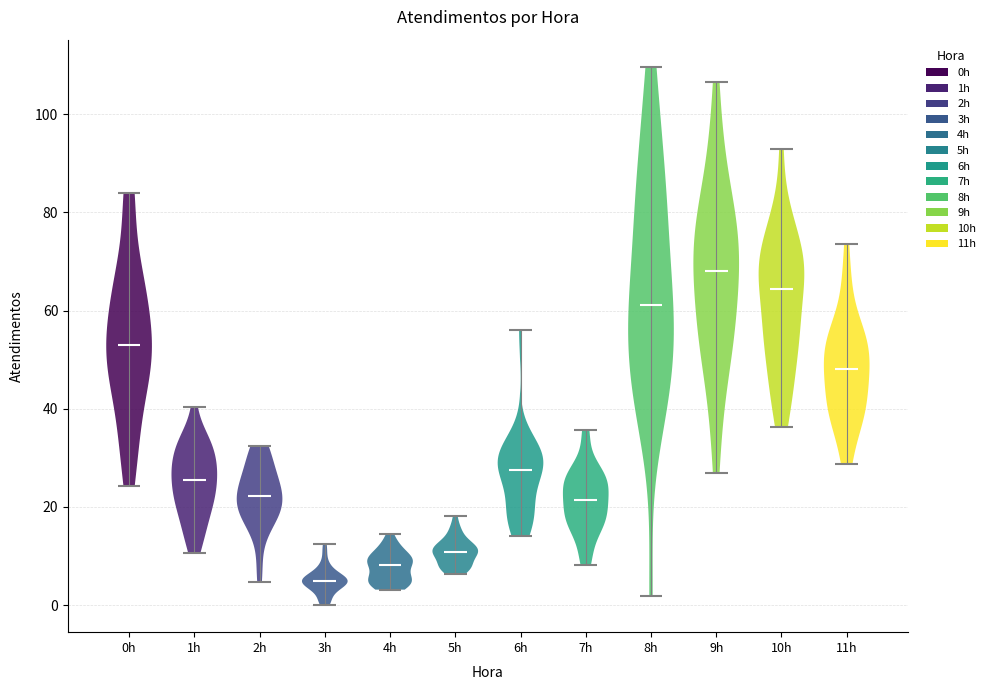

Reading left to right, read every violin against the y-axis: where its median line is, and the lowest and highest points it reaches. The values are not printed on the chart, so give them approximately, as read against the axis.

0h: median line 52, lowest point 24, highest point 84
1h: median line 26, lowest point 10, highest point 40
2h: median line 22, lowest point 4, highest point 32
3h: median line 4, lowest point 0, highest point 12
4h: median line 8, lowest point 4, highest point 14
5h: median line 10, lowest point 6, highest point 18
6h: median line 28, lowest point 14, highest point 56
7h: median line 22, lowest point 8, highest point 36
8h: median line 62, lowest point 2, highest point 110
9h: median line 68, lowest point 26, highest point 106
10h: median line 64, lowest point 36, highest point 92
11h: median line 48, lowest point 28, highest point 74